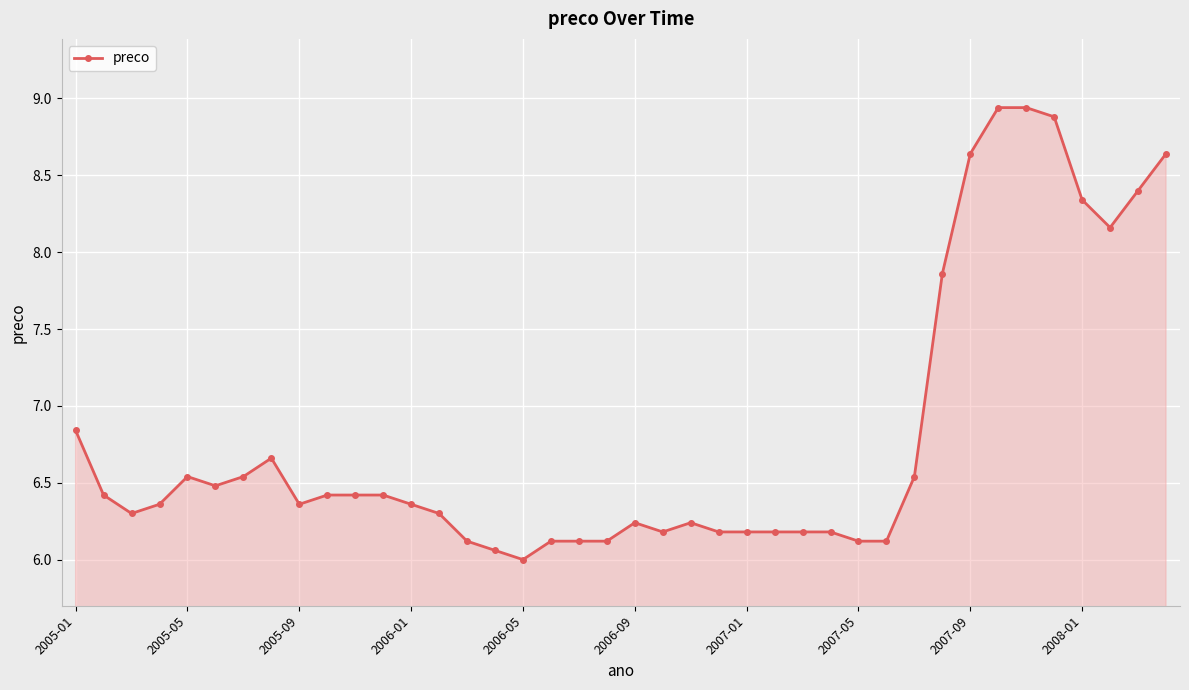

What is the sum of all values?

272.1